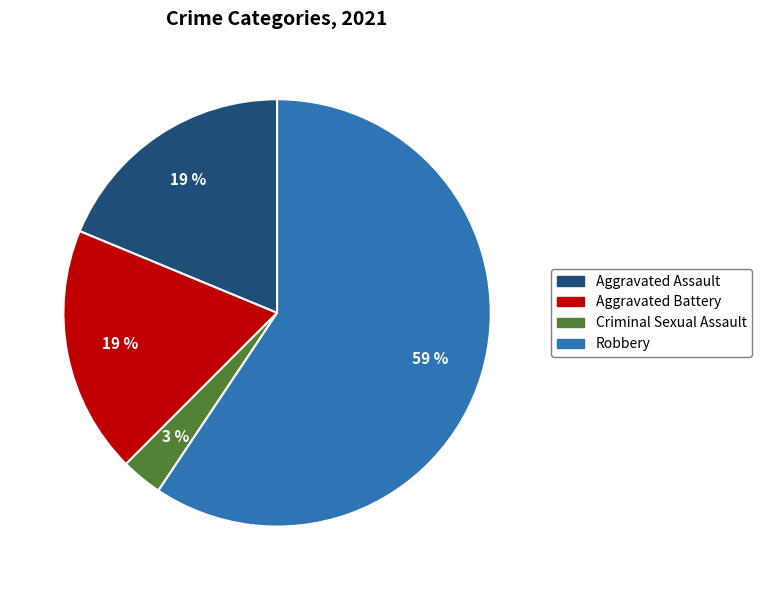

Is there any slice that represents more than half of the pie?

Yes